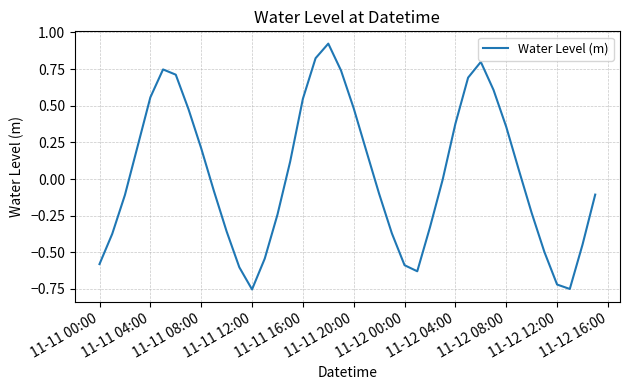

What is the difference between the maximum and minimum values?

1.7